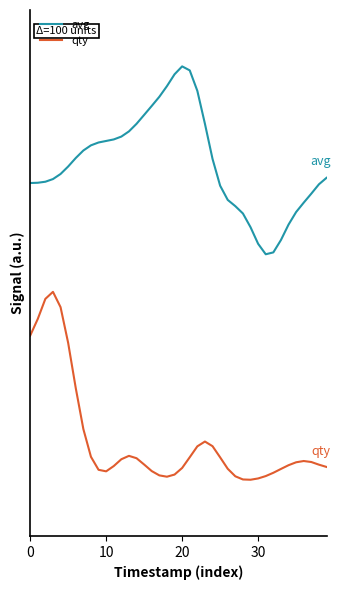

What is the label of the 11th point from the left?

10